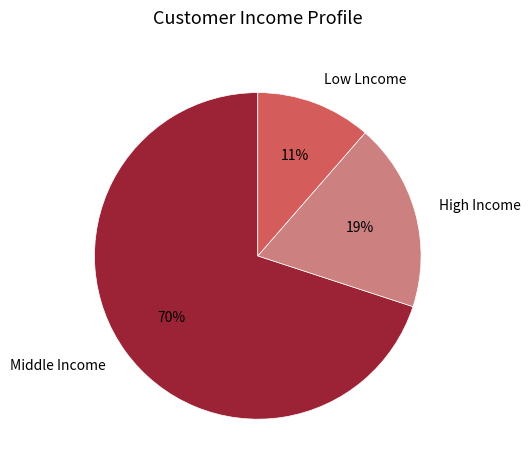

Do High Income and Low Lncome together represent more than half of the pie?

No